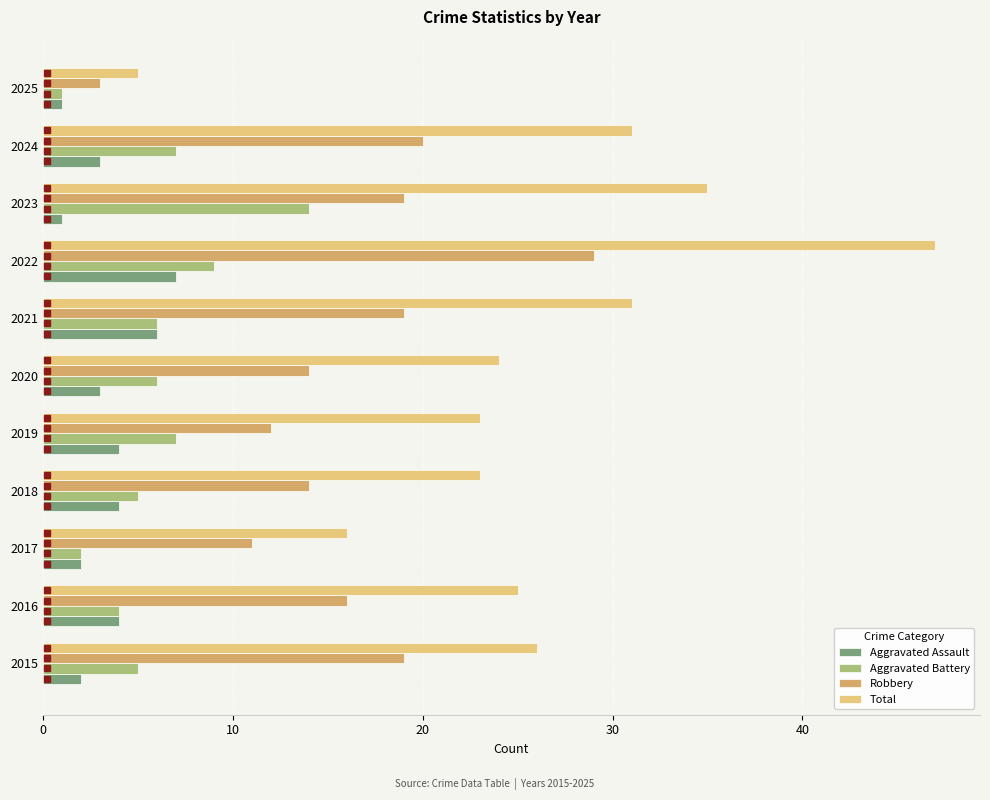

What is the sum of all Aggravated Battery values?

66